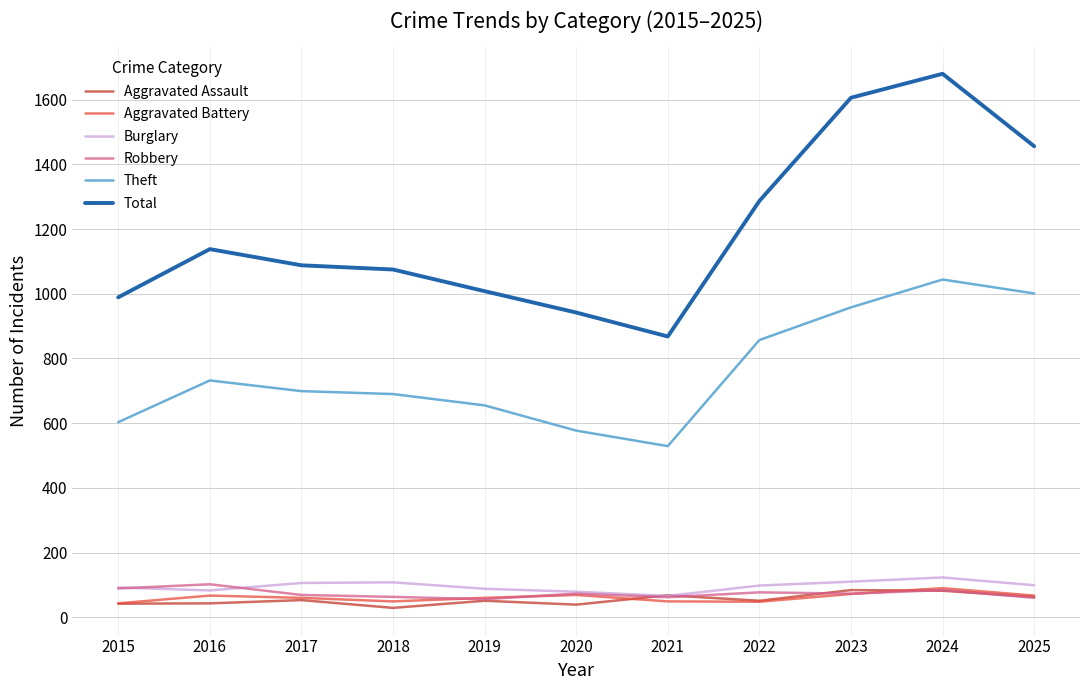

Is the value of Aggravated Battery at 2020 greater than the value of Theft at 2022?

No